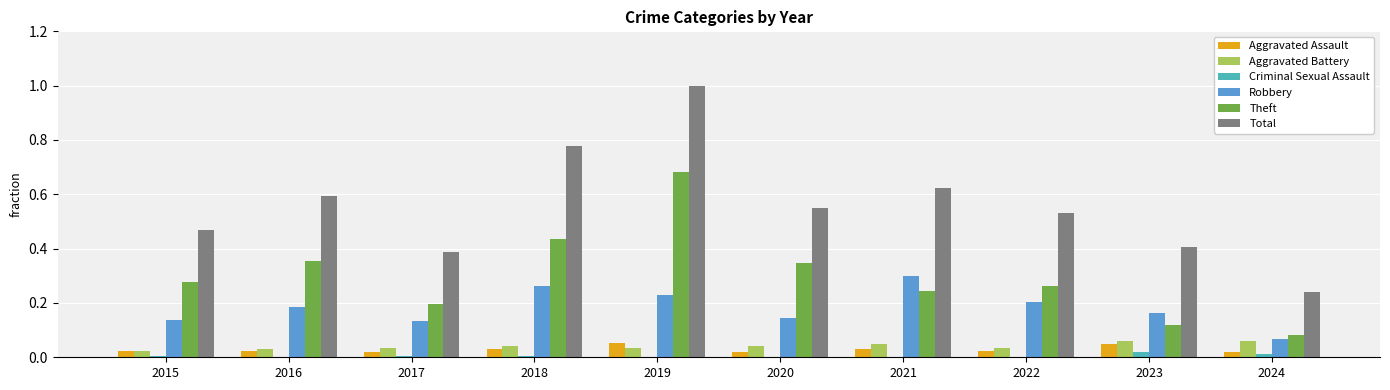

Between 2020 and 2022, which series saw the biggest shift?

Theft